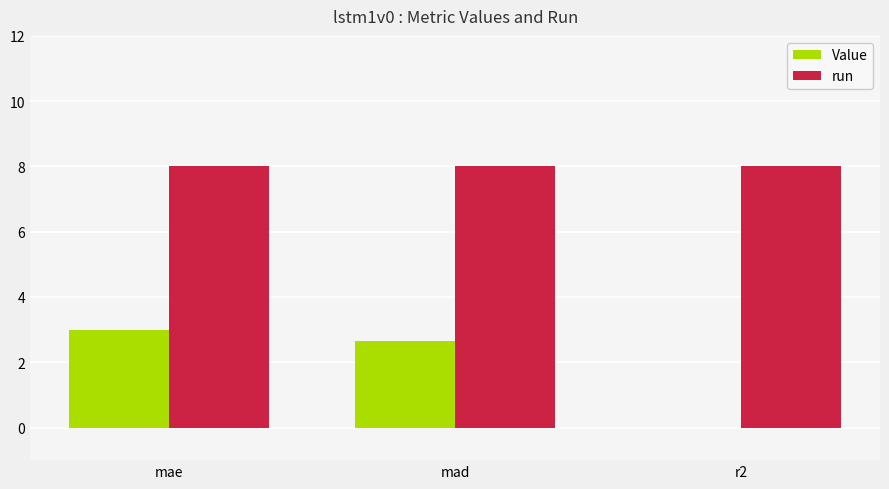

What is the highest value of the run series?

8.0